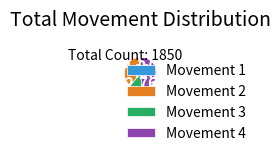

Between Movement 4 and Movement 1, which is larger?

Movement 4